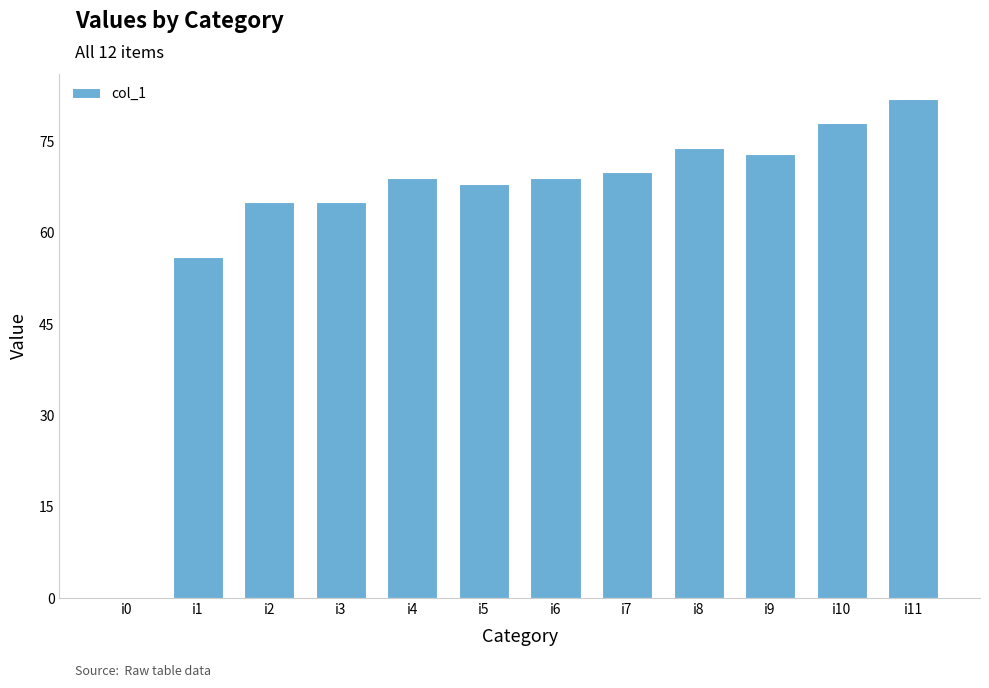

Reading left to right, list all the values displayed in this chart.

i0=0	i1=56	i2=65	i3=65	i4=69	i5=68	i6=69	i7=70	i8=74	i9=73	i10=78	i11=82